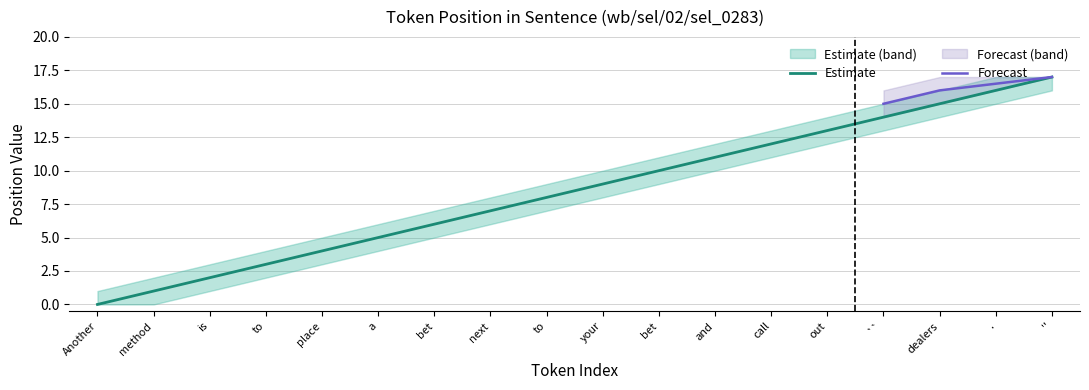

Between your and call, which is larger?

call